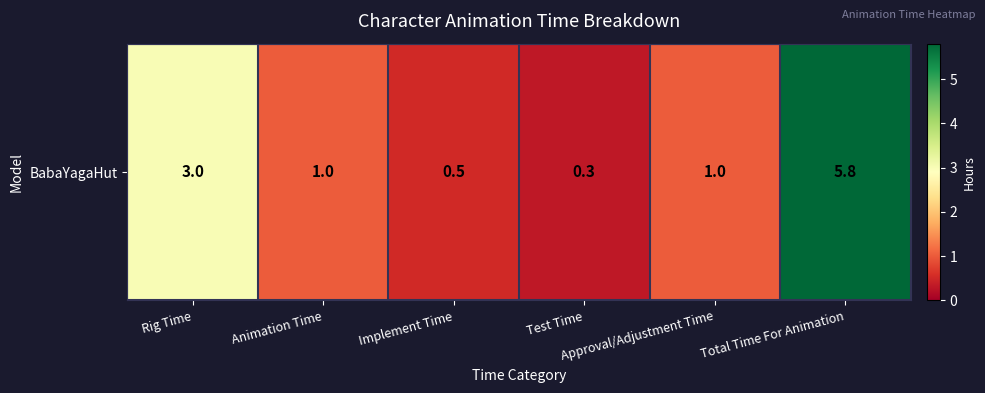

At which category does the chart reach its minimum across all series?

Test Time